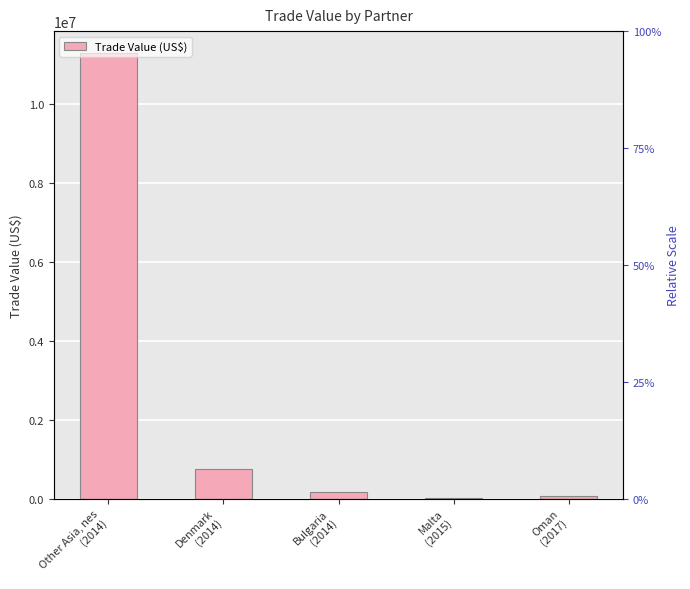

At which category does the chart reach its peak across all series?

Other Asia, nes
(2014)